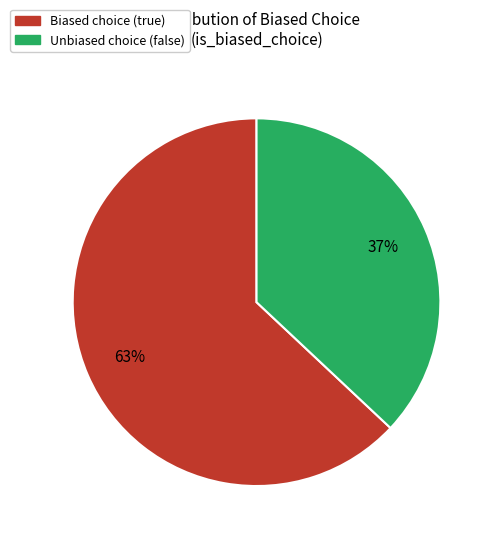

How many slices are in this pie chart?

2